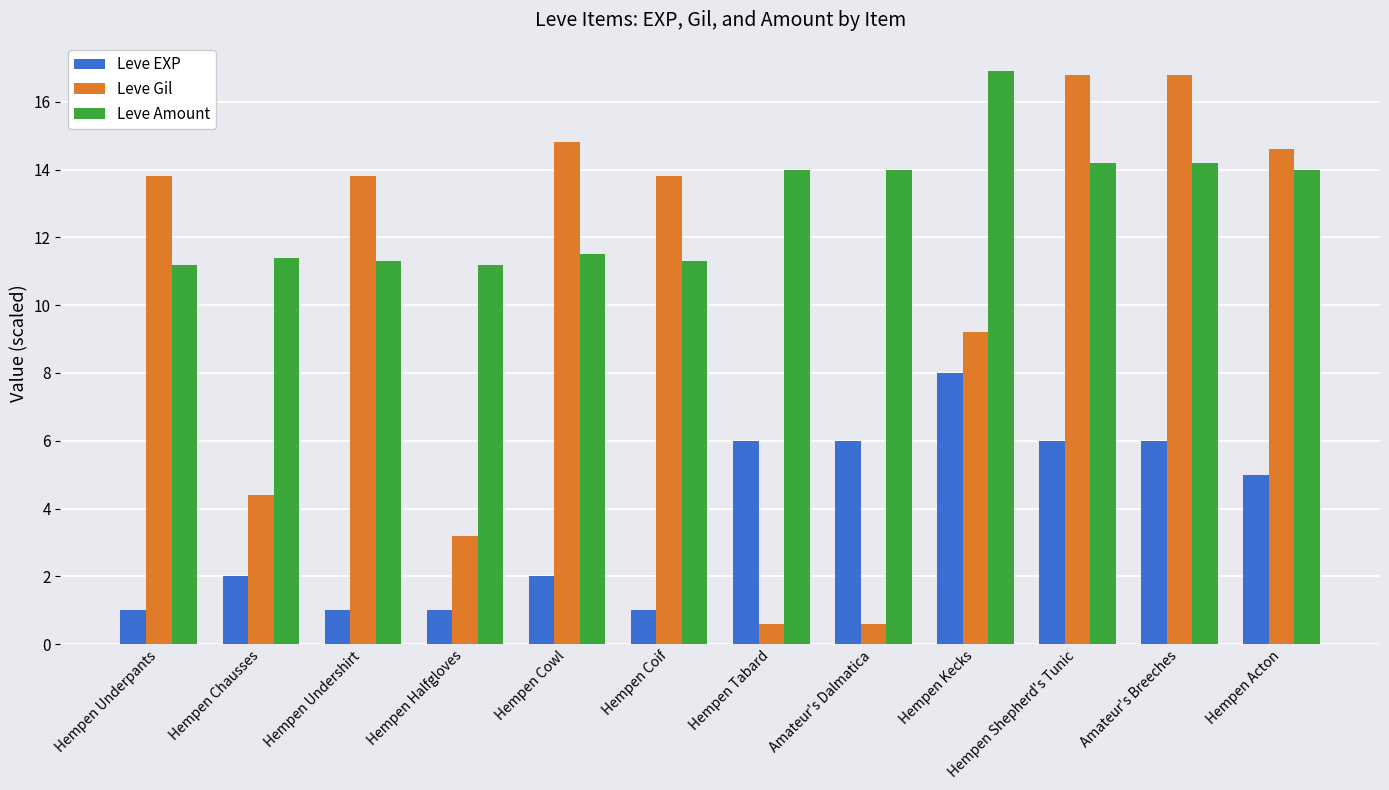

What is the approximate value of Leve Amount at Hempen Acton?

14.0